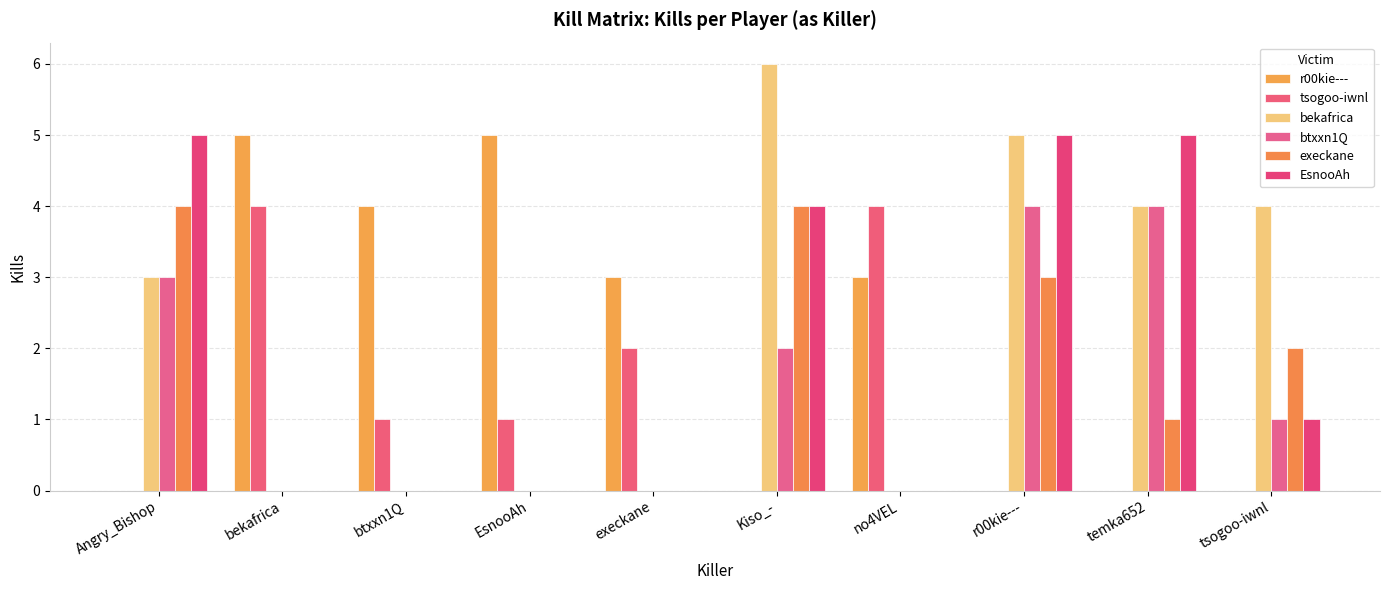

Count the number of data series in this chart.

6